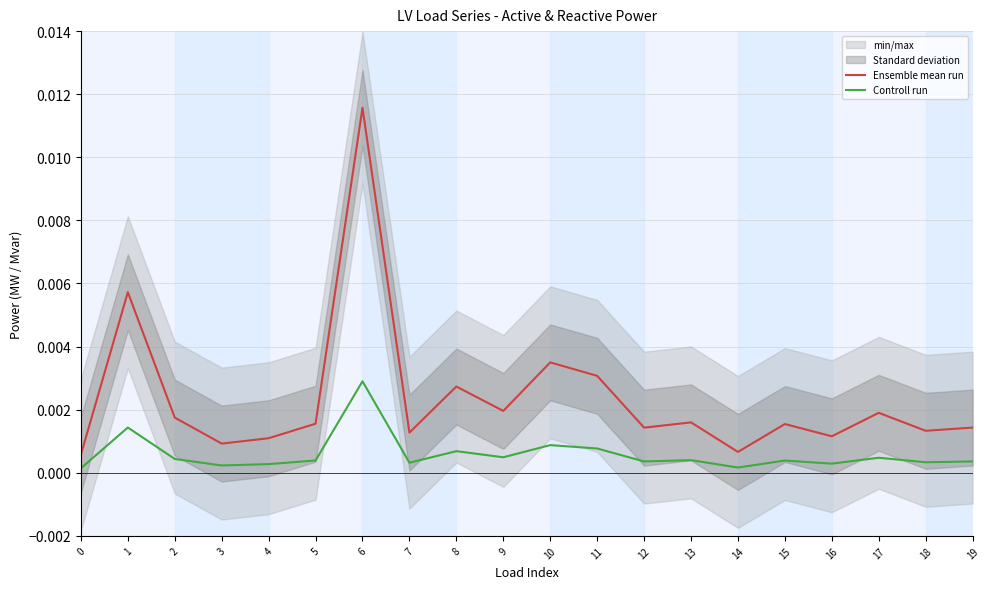

The Ensemble mean run series shows 0.0 at 9. True or false?

True